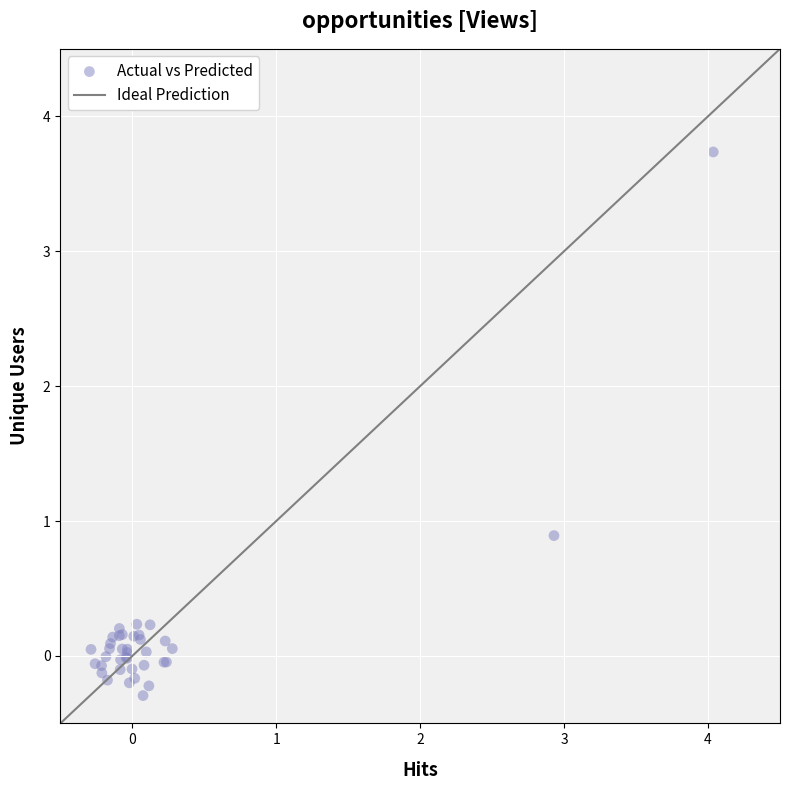

What Y value in the scatter plot is closest to 1?

0.9